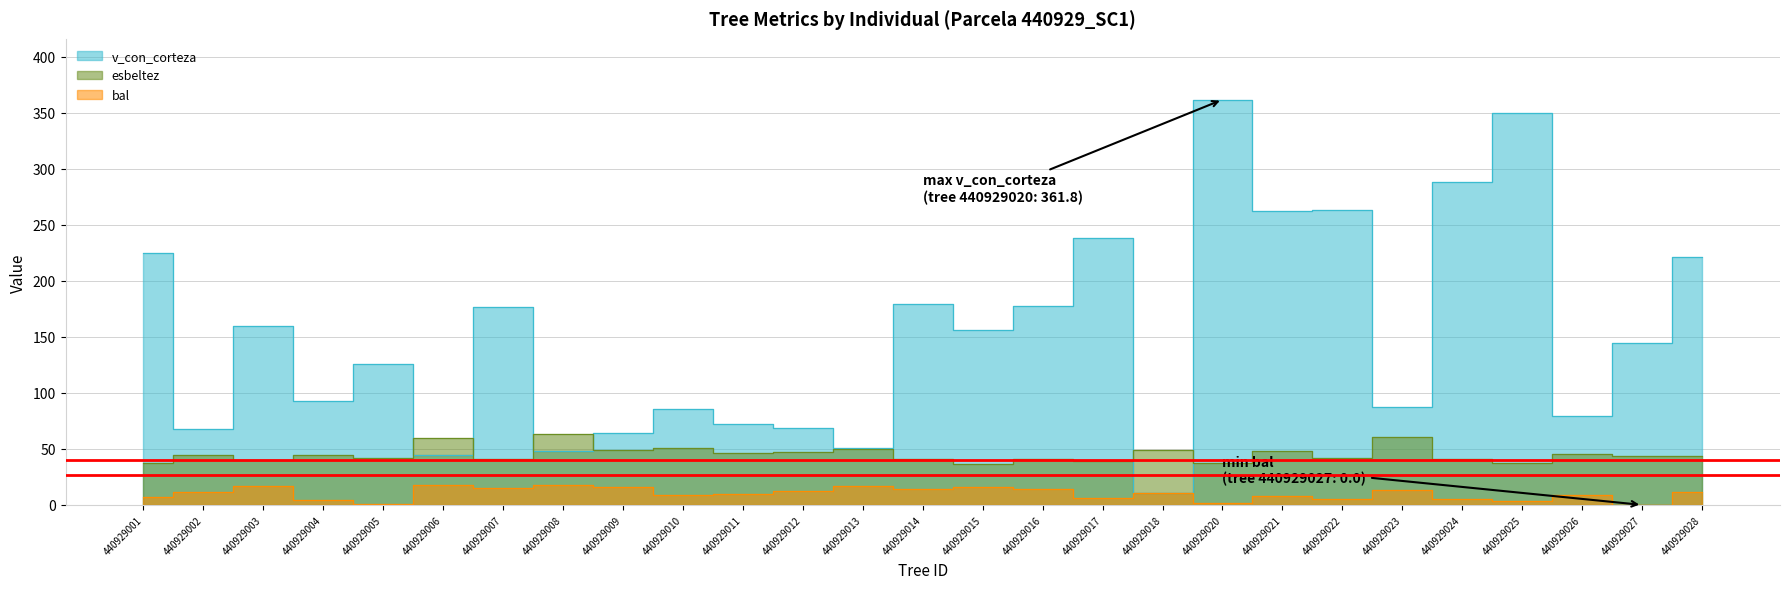

Which series has the largest total across all categories?

v_con_corteza